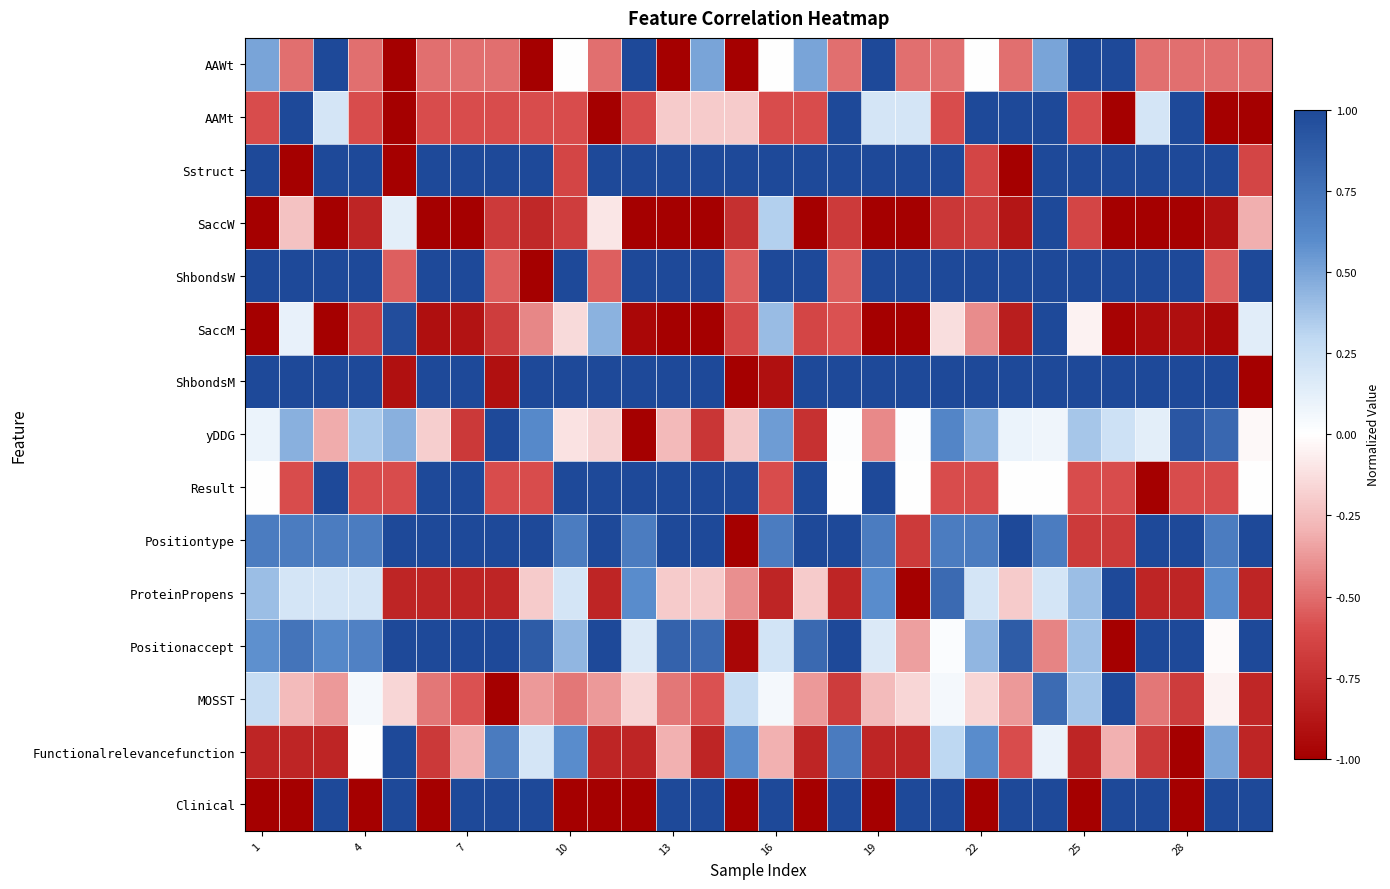

At how many categories does at least one series exceed 0?

30